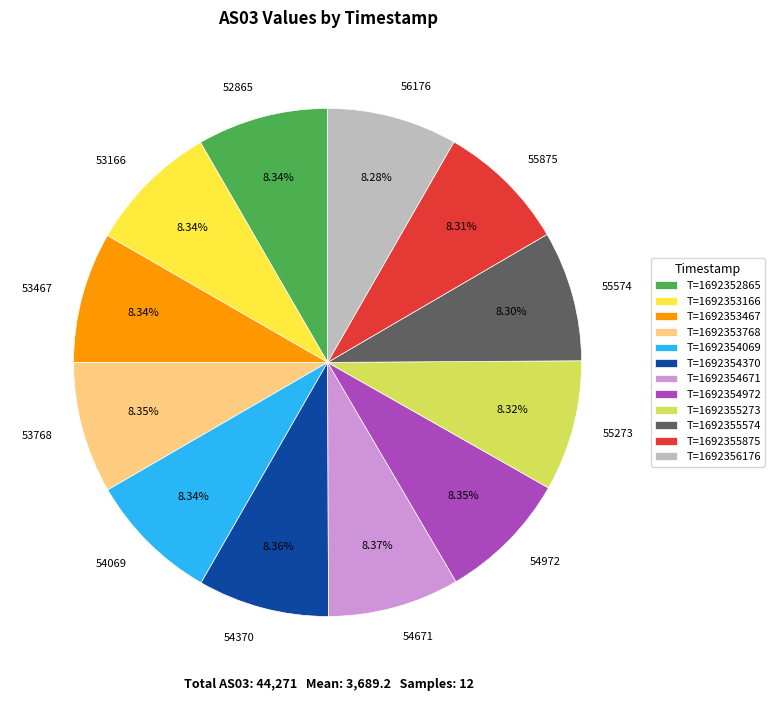

Is the sum of 55273 and 55574 greater than half?

No